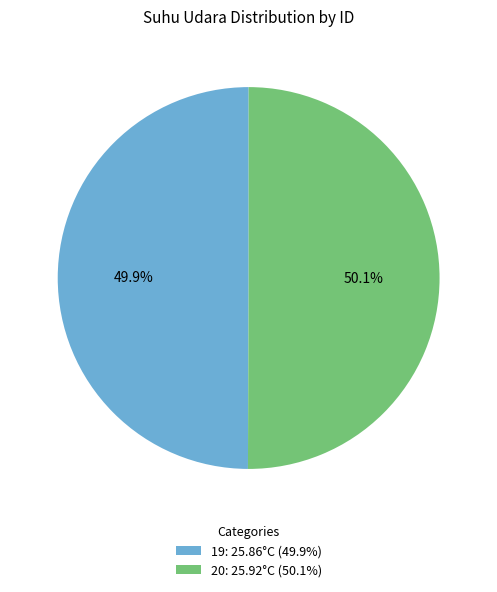

Combined, what portion of the pie is 20 and 19?

100.0%